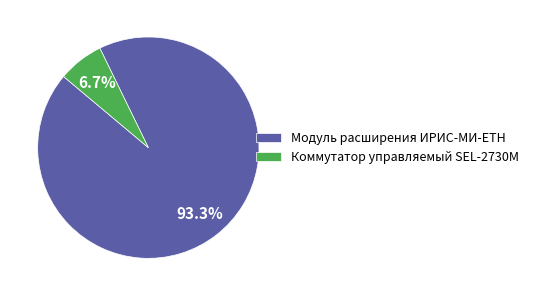

True or false: Модуль расширения ИРИС-МИ-ЕТН accounts for 93% of the total.

True